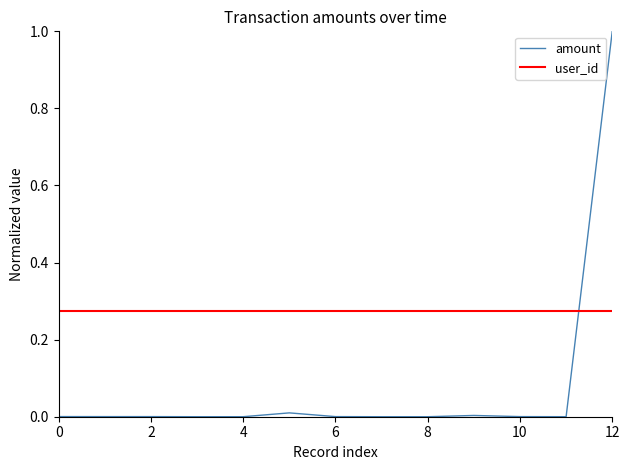

The amount series shows 0.0 at 4. True or false?

True